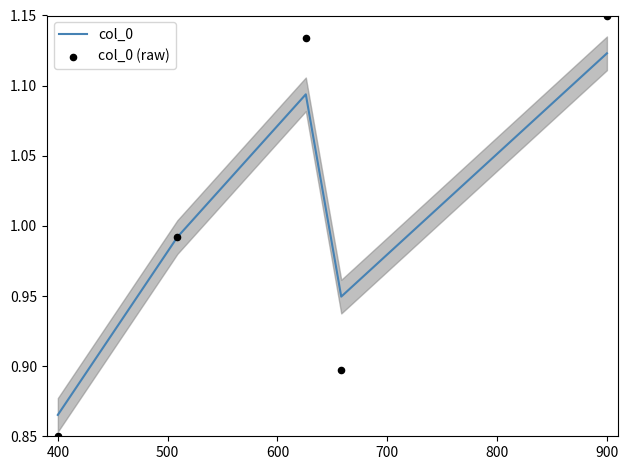

Which series reaches the maximum Y coordinate?

col_0 (raw)